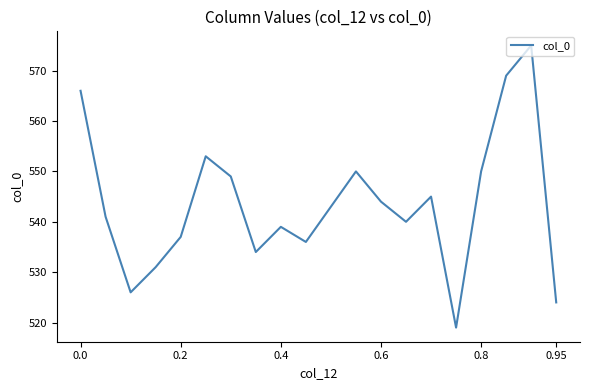

Count the number of data series in this chart.

1